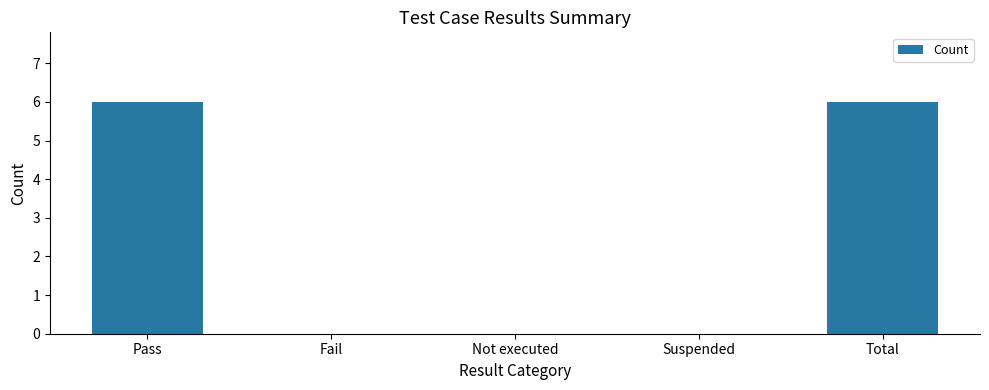

Reading left to right, list all the values displayed in this chart.

Pass=6	Fail=0	Not executed=0	Suspended=0	Total=6